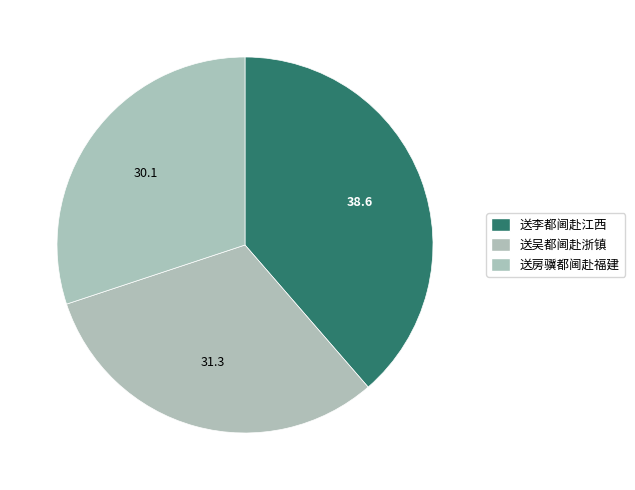

Is there any slice that represents more than half of the pie?

No